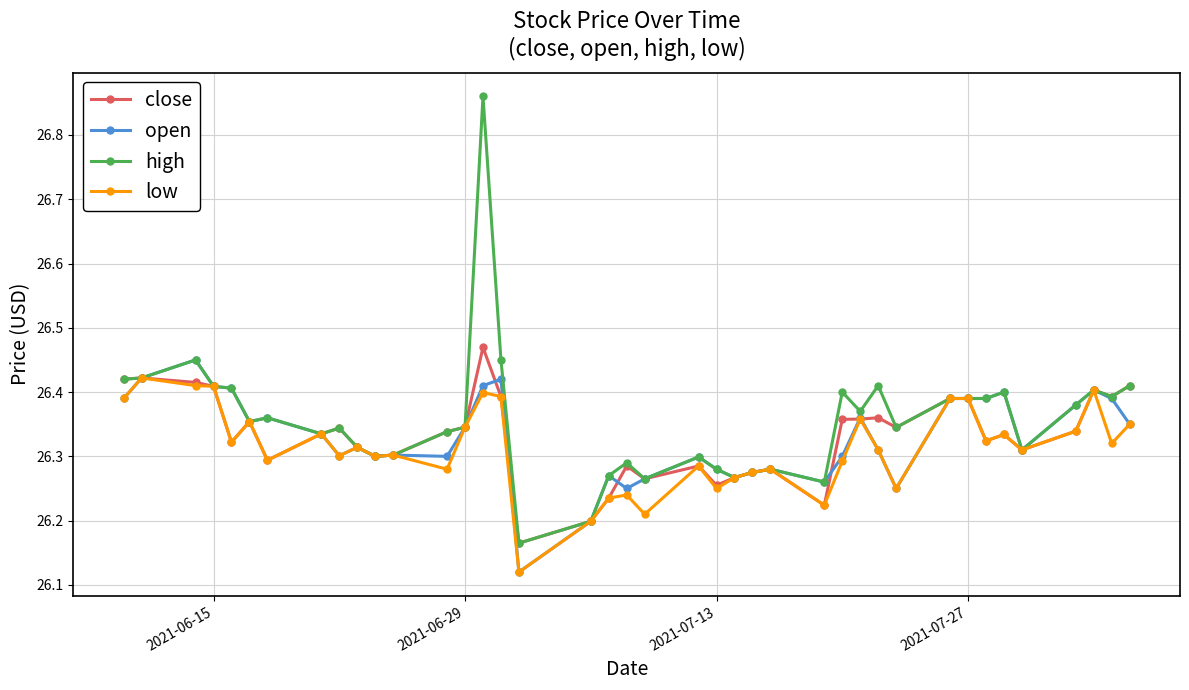

True or false: high has more than 0 points higher than both neighbors.

True